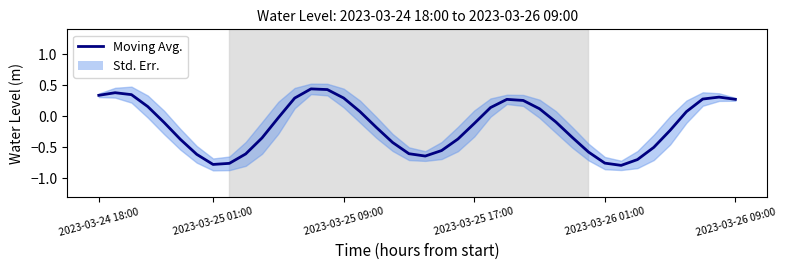

Does the chart display data point markers on the line(s)?

No